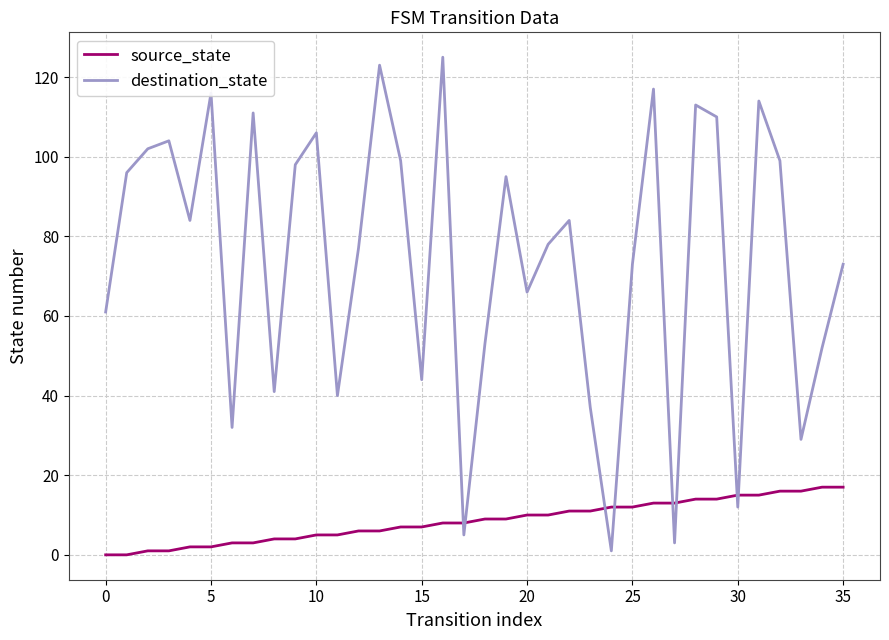

What is the highest value of the destination_state series?

125